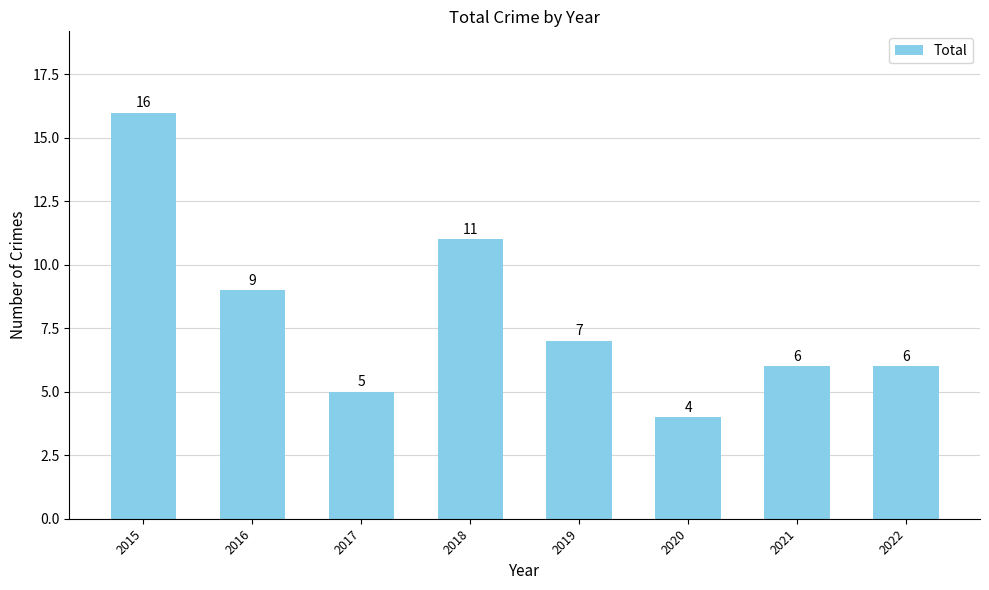

What is the maximum value shown in the chart?

16